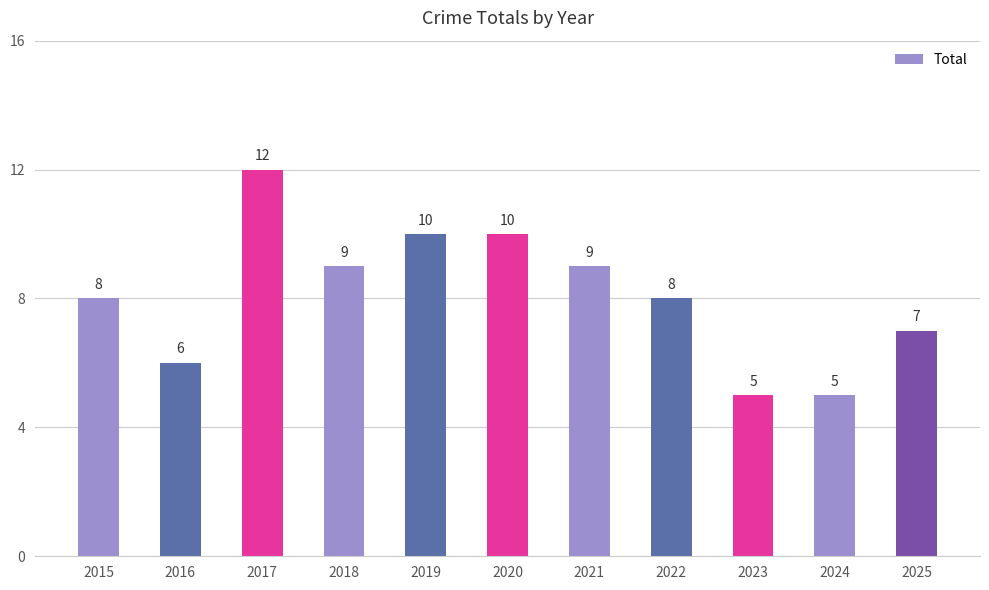

How many bars are there in total?

11